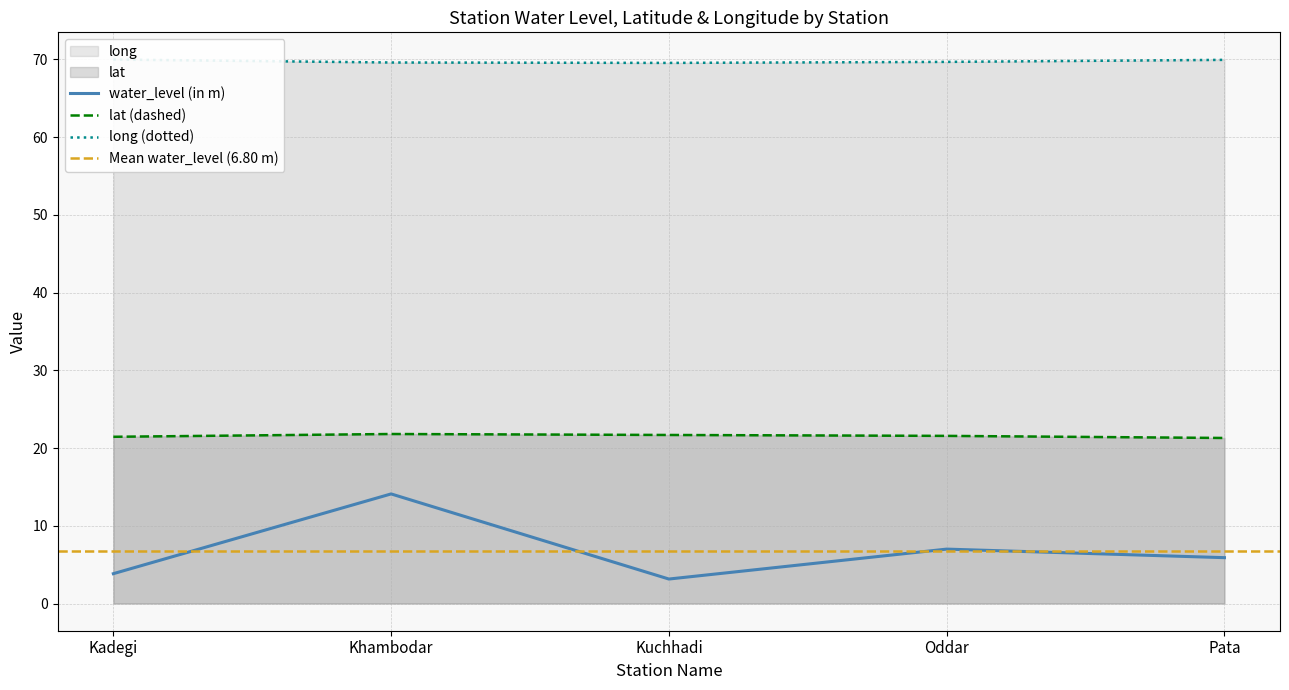

Between Kuchhadi and Pata, which is larger?

Pata